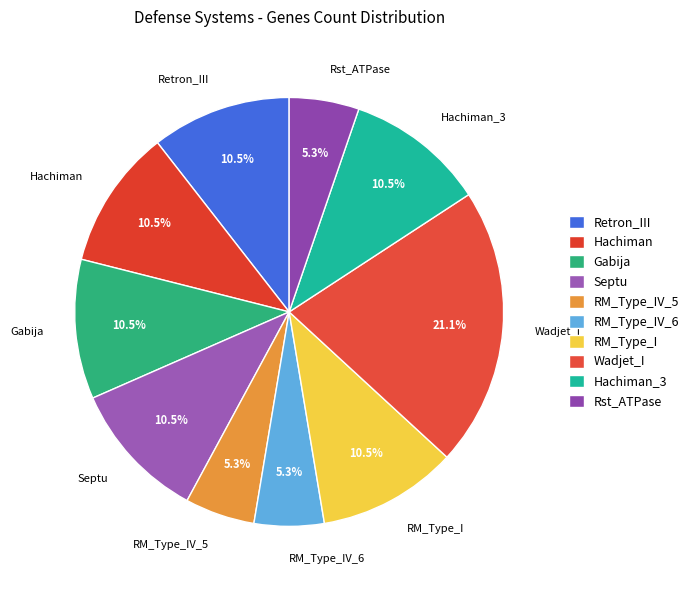

How many segments does this pie chart have?

10